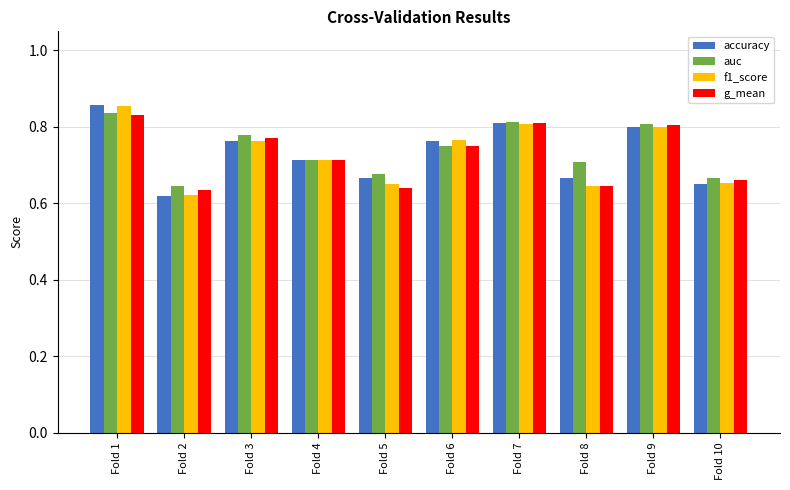

What is the sum of the auc values at Fold 4 and Fold 10?

1.4